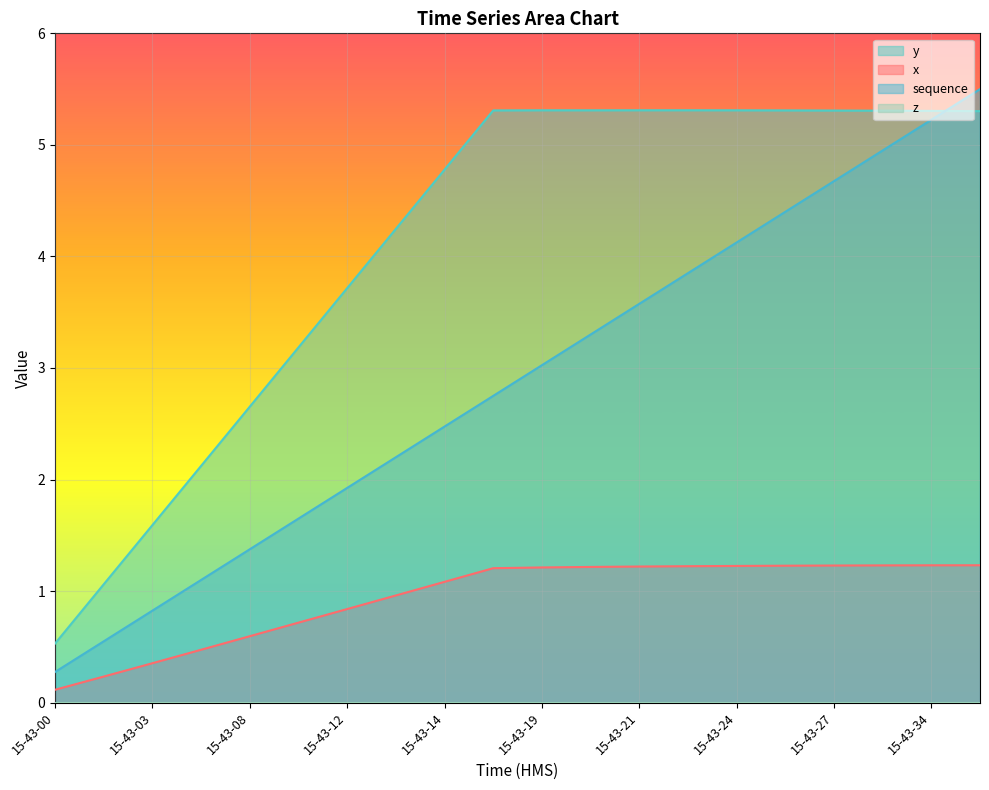

Read the sequence value at 15-43-20.

3.3